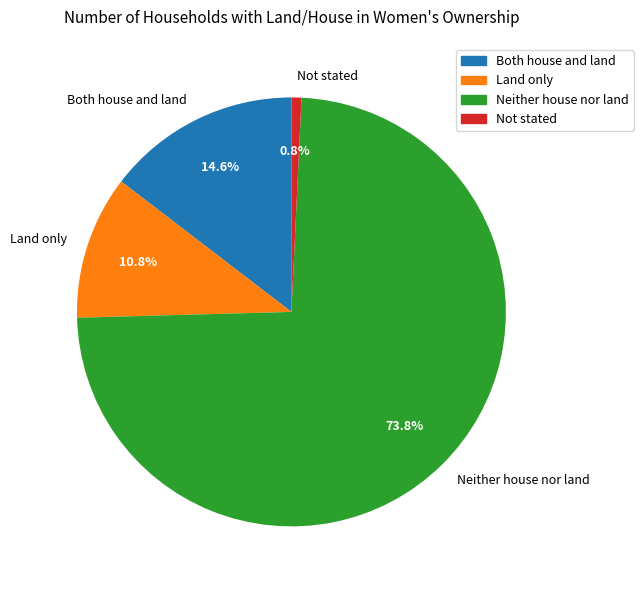

Which category has the smallest portion of the pie?

Not stated